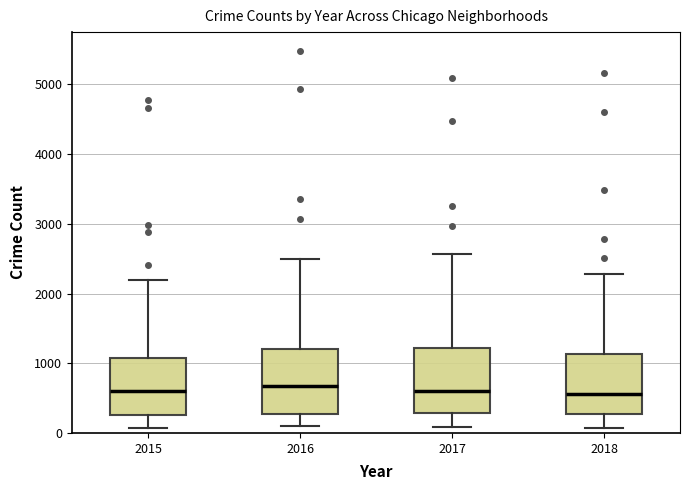

Where does the upper whisker of the box at x = 2017 end on the y-axis? The values are not printed on the chart, so give them approximately, as read against the axis.

2600